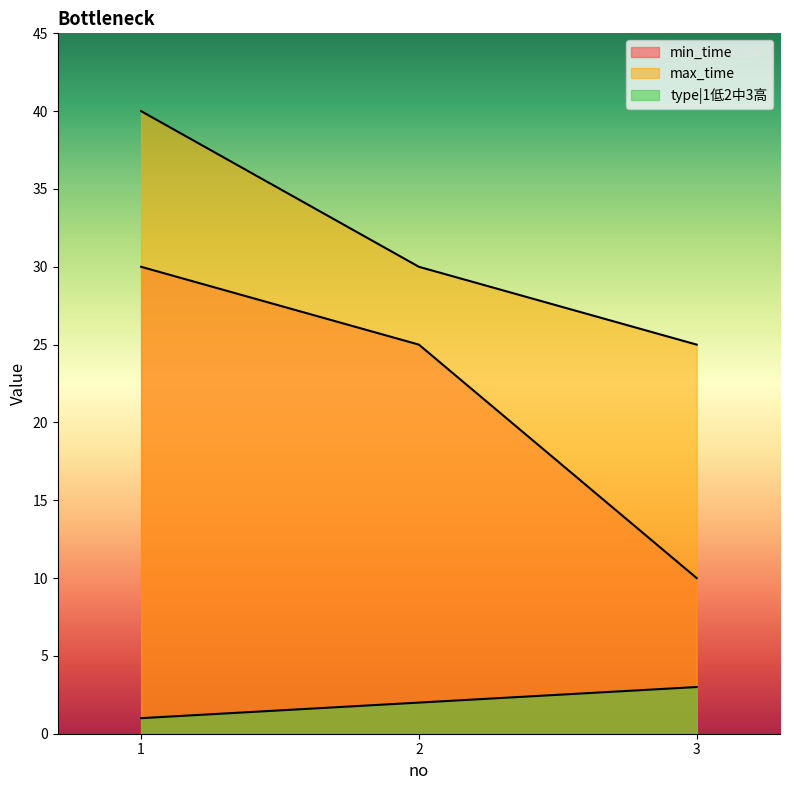

Which series has the widest spread of values?

min_time